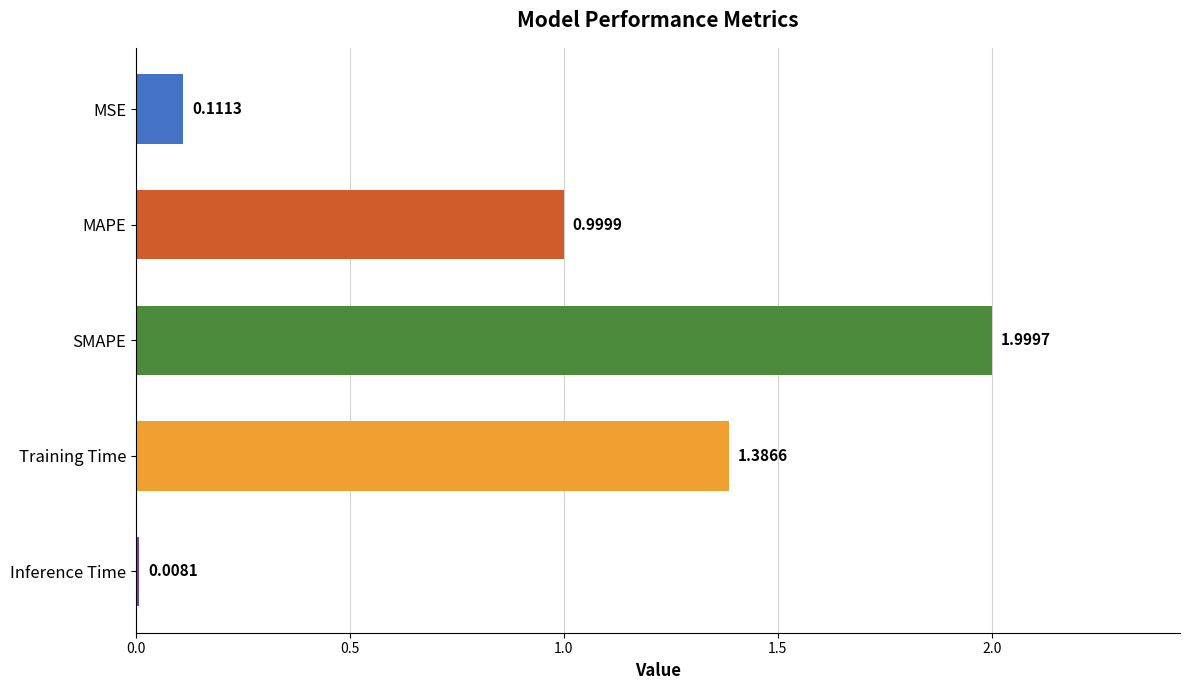

At which label is the value closest to 1?

MAPE